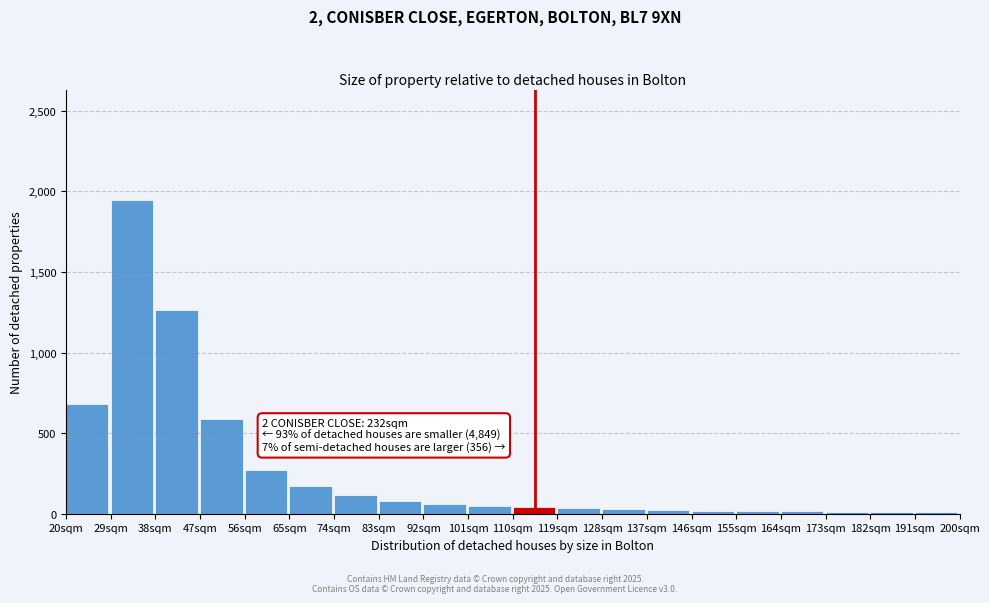

What is the difference between the maximum and minimum values?

1941